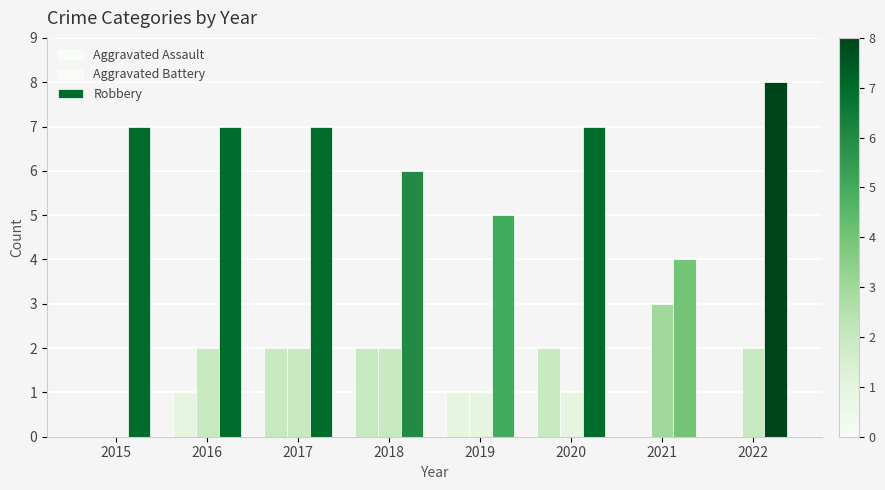

True or false: Aggravated Assault has a value of 0 at 2022.

True